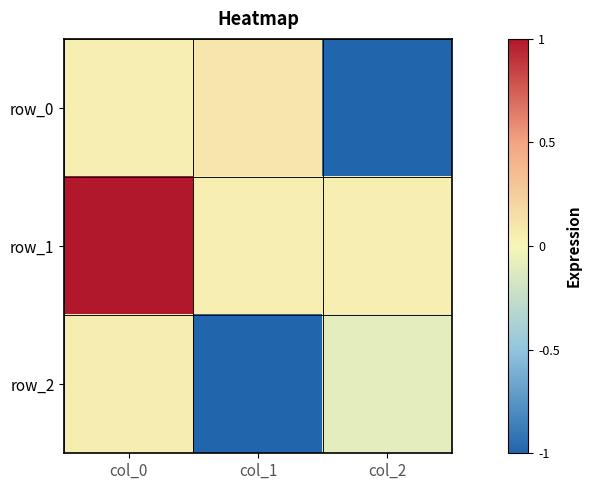

What is the minimum value shown in the chart?

-1.0